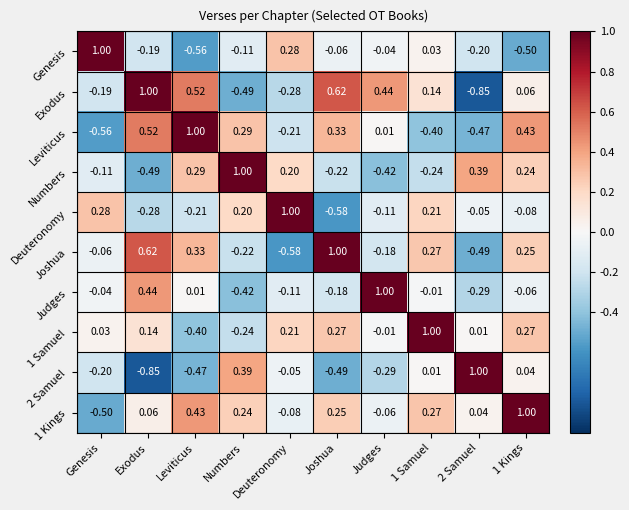

At which label does 2 Samuel reach its minimum?

Exodus